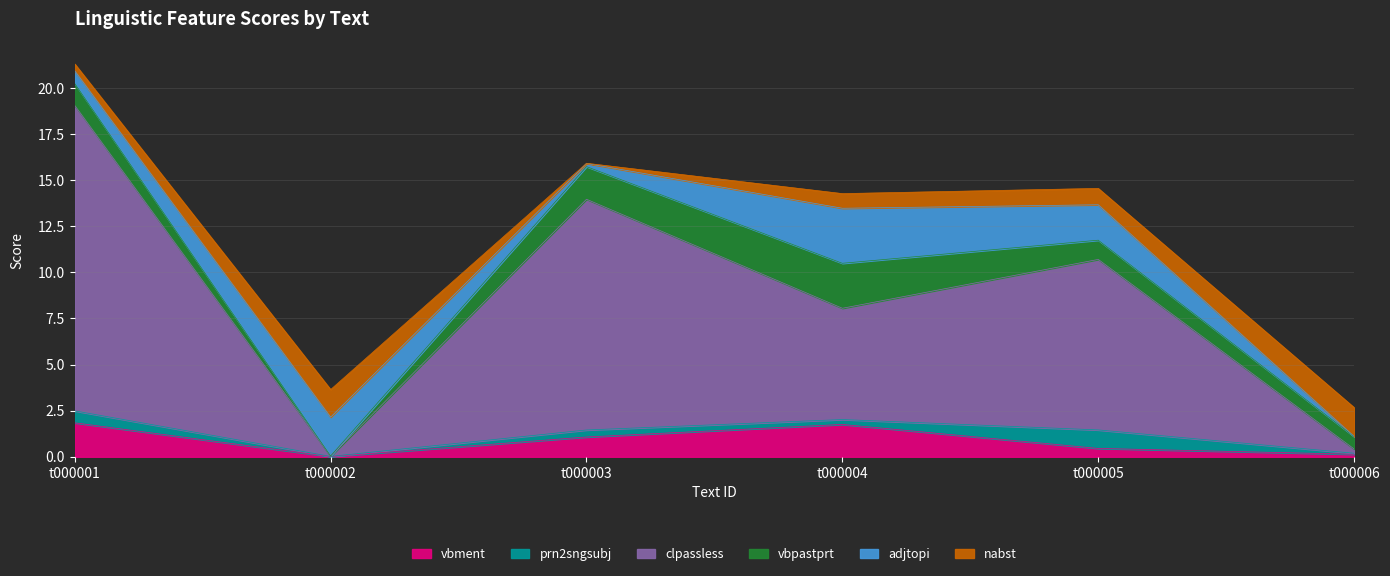

What are all the series names shown in the legend?

vbment, prn2sngsubj, clpassless, vbpastprt, adjtopi, nabst